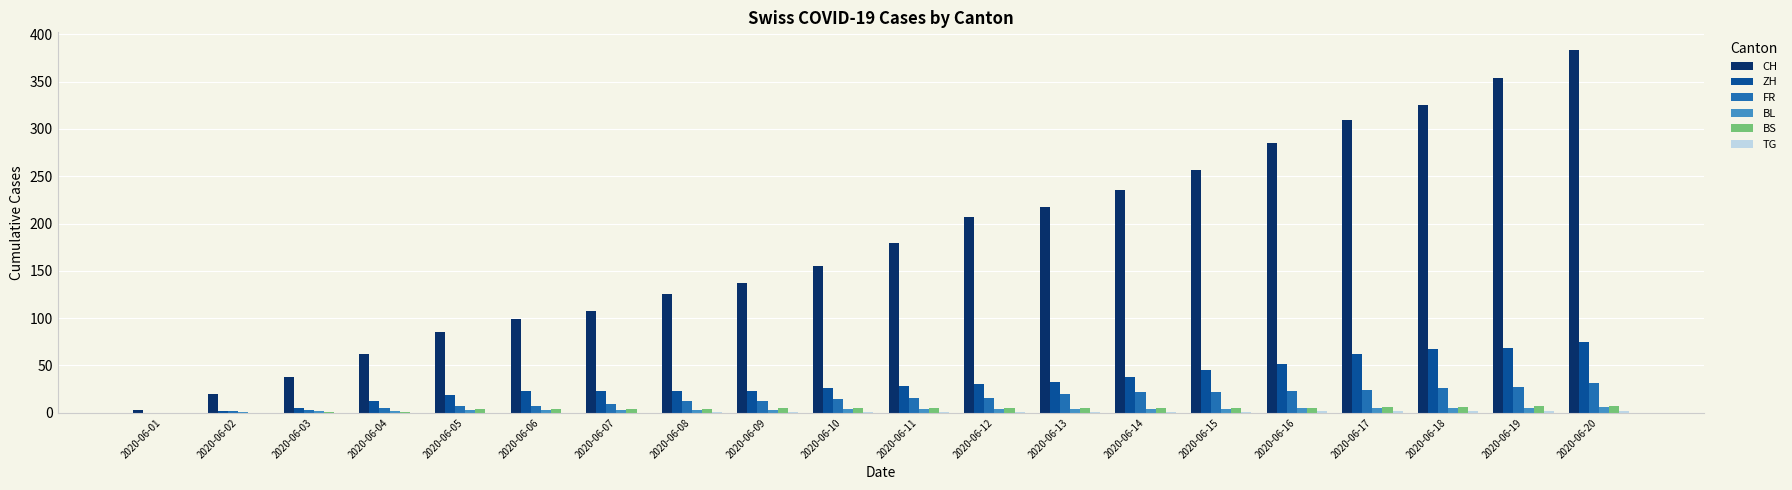

Count the number of categories in the chart.

20